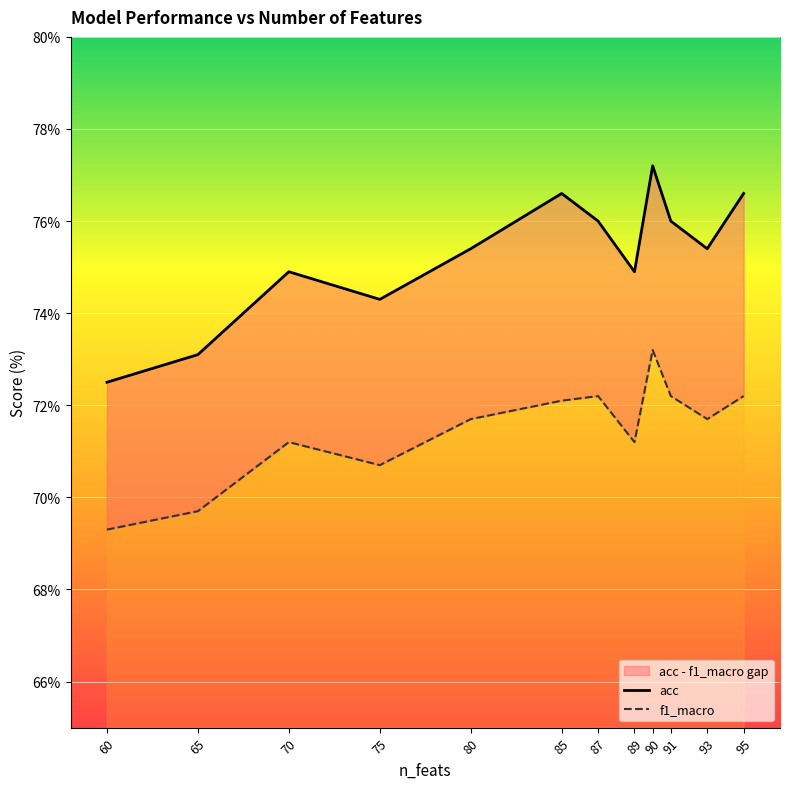

Between 70 and 95, which series saw the biggest shift?

acc